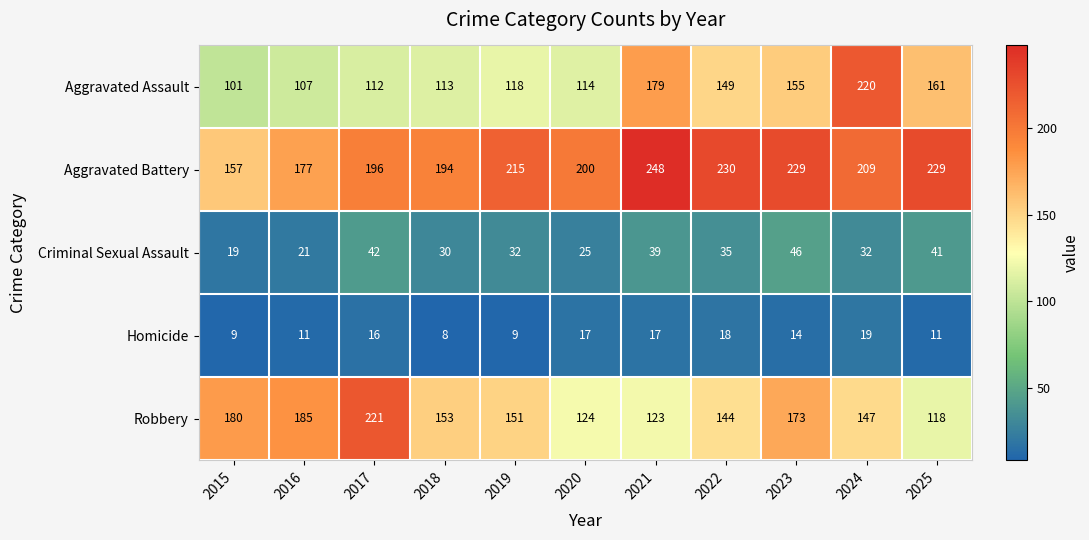

What is the greatest value displayed?

248